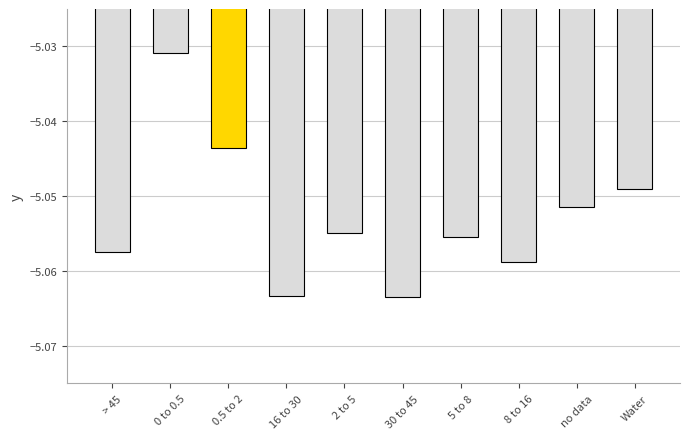

Between Water and 5 to 8, which is larger?

Water